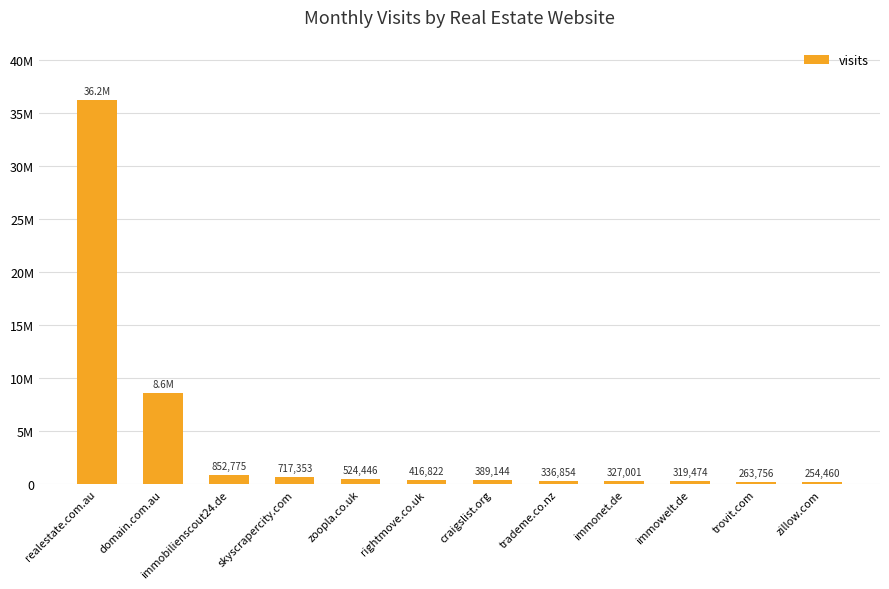

What position from the right is immobilienscout24.de?

10